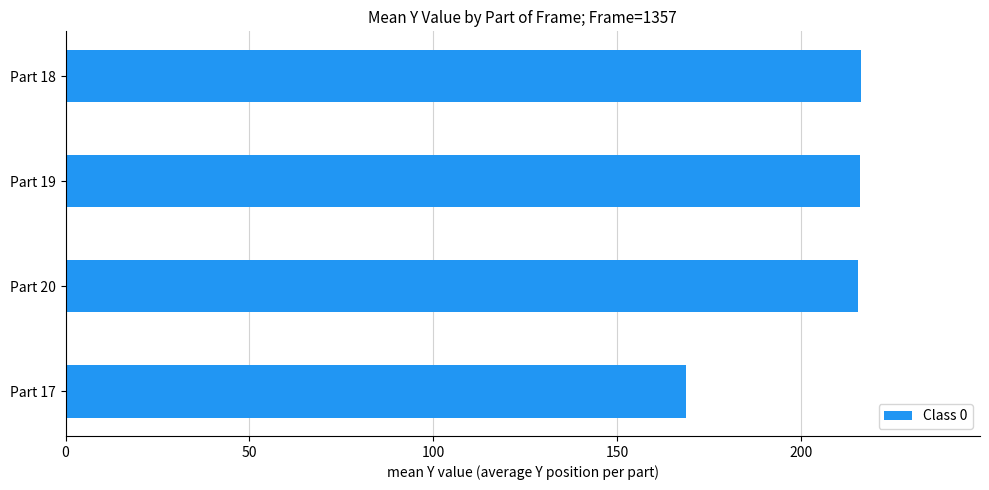

What value does the data have at Part 18?

216.3